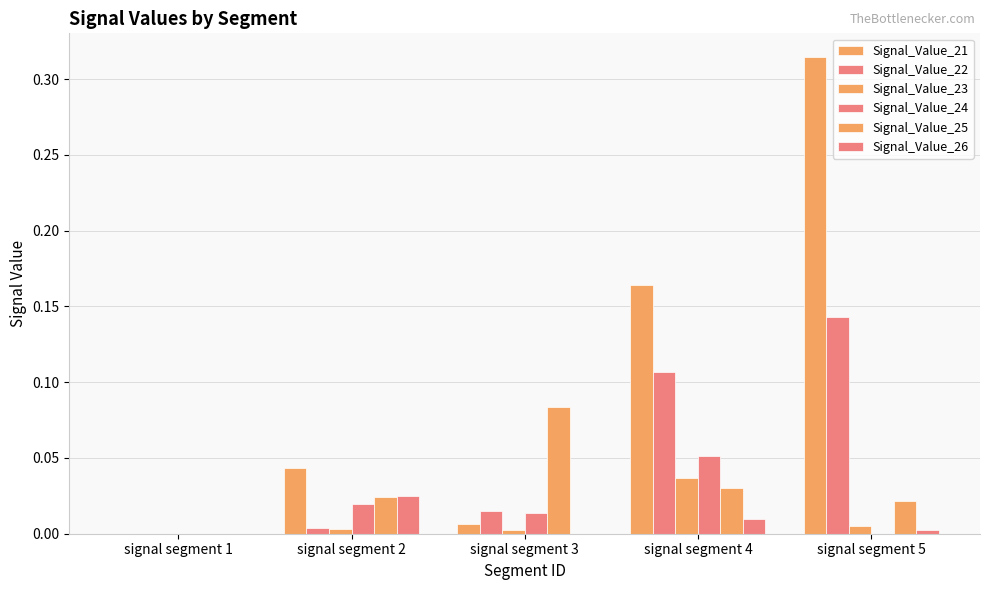

How many data points does each series have?

5